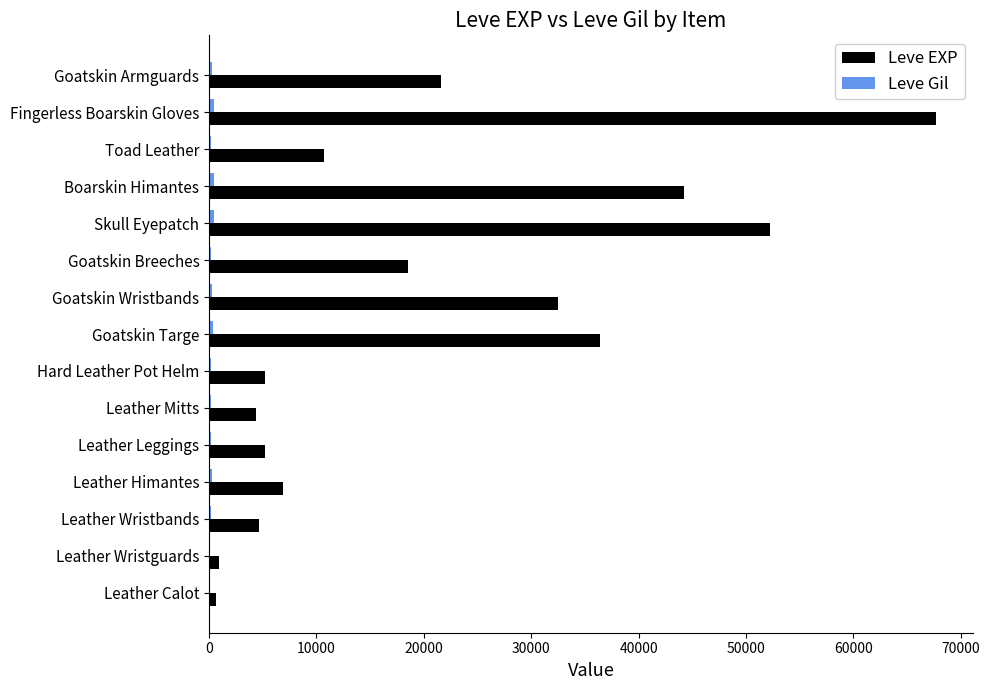

Between Skull Eyepatch and Goatskin Armguards, which series saw the biggest shift?

Leve EXP